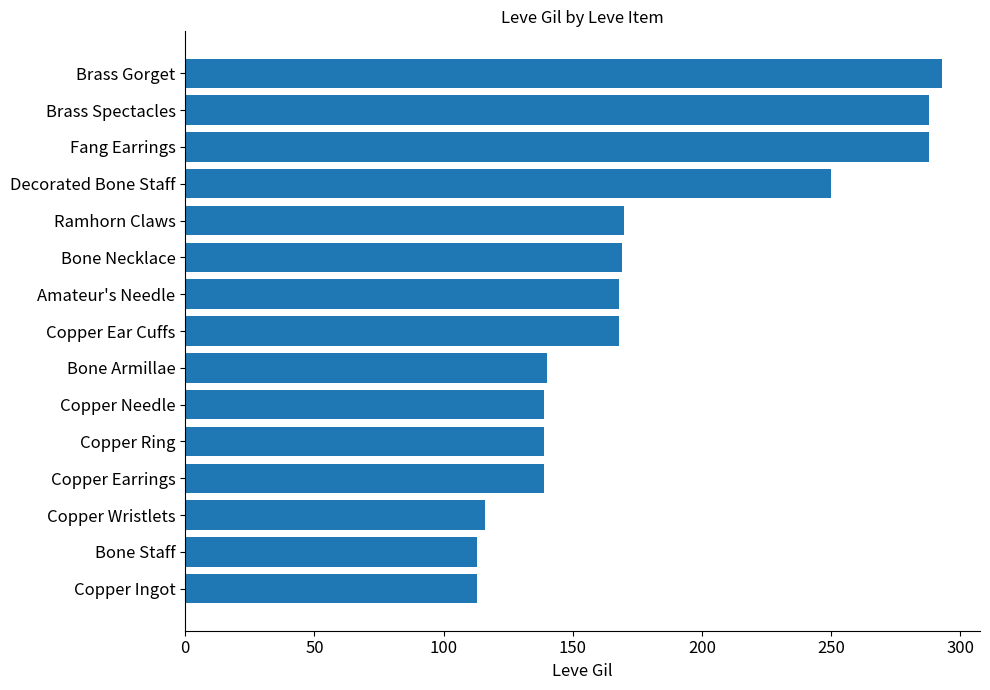

What is the difference between the values at Decorated Bone Staff and Bone Armillae?

110